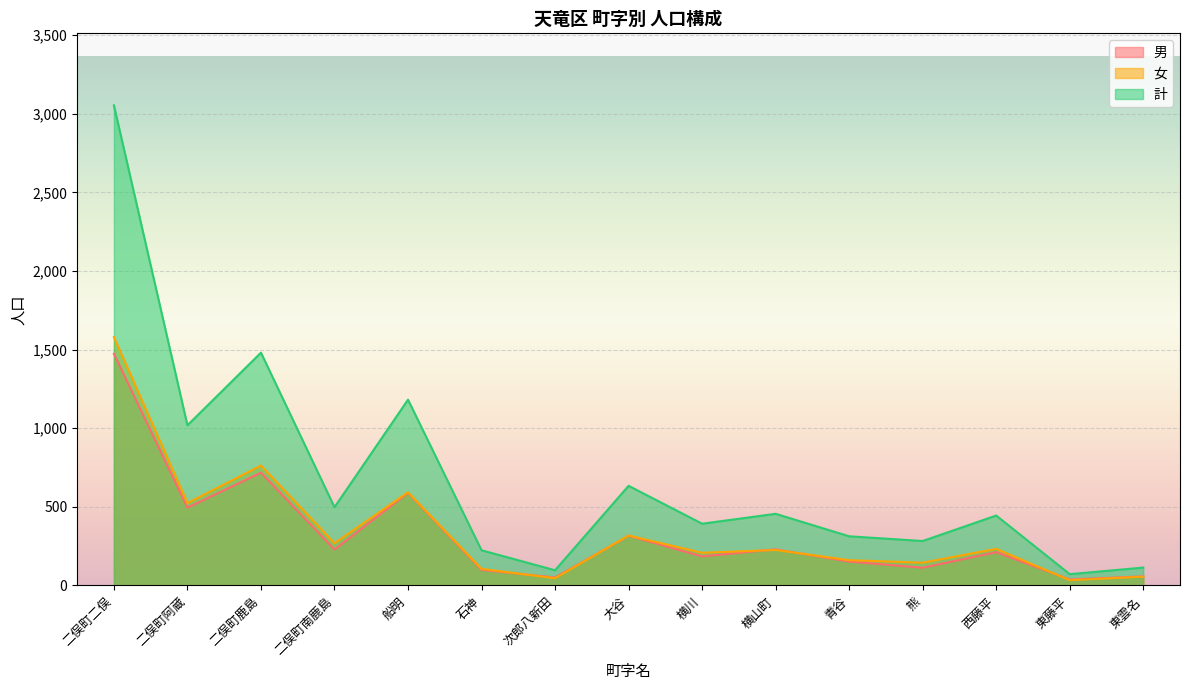

Between 二俣町南鹿島 and 石神, which series saw the biggest shift?

計